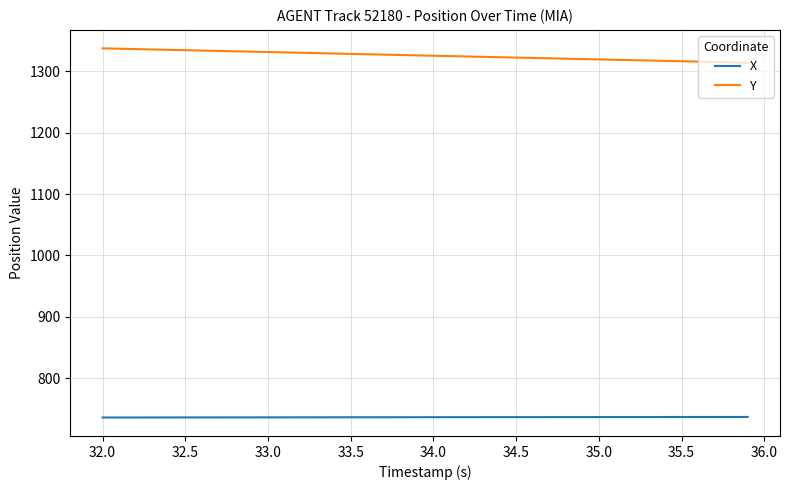

True or false: Y and X cross at least once.

False